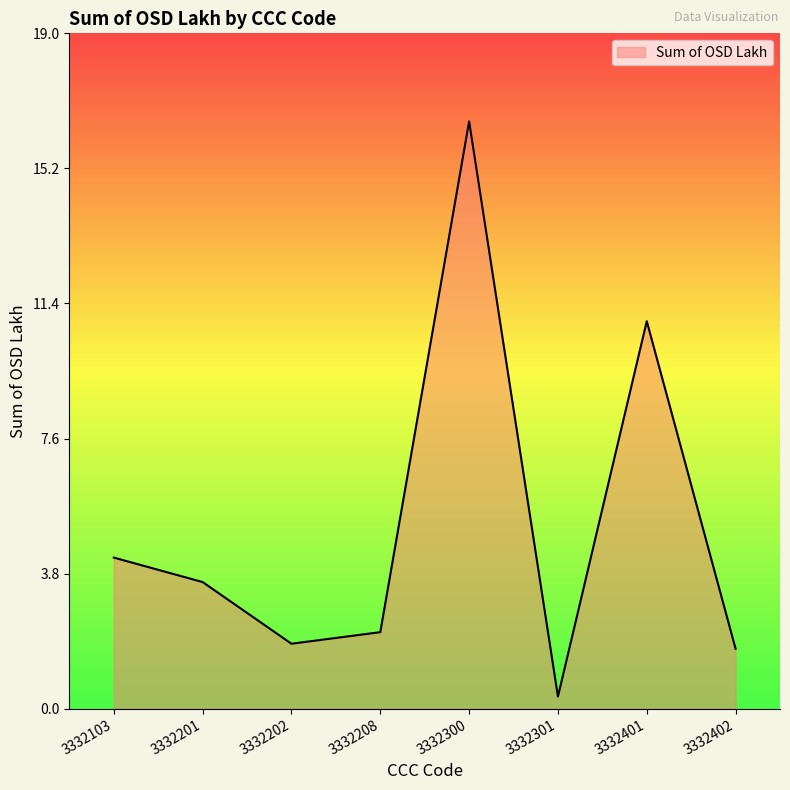

Does the chart display data point markers on the line(s)?

No